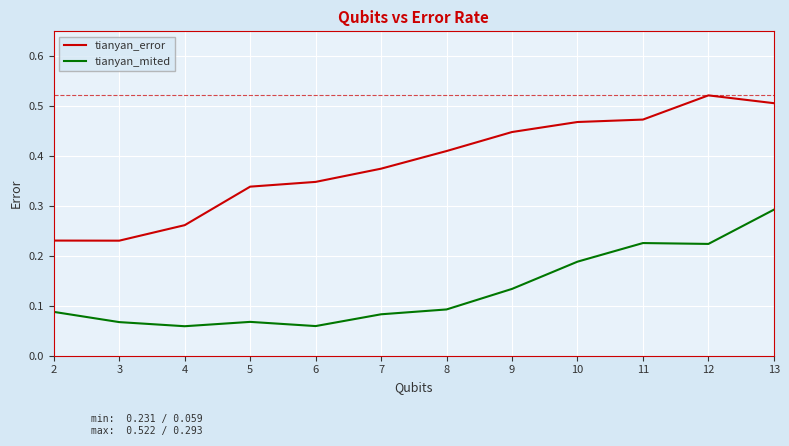

What are all the series names shown in the legend?

tianyan_error, tianyan_mited